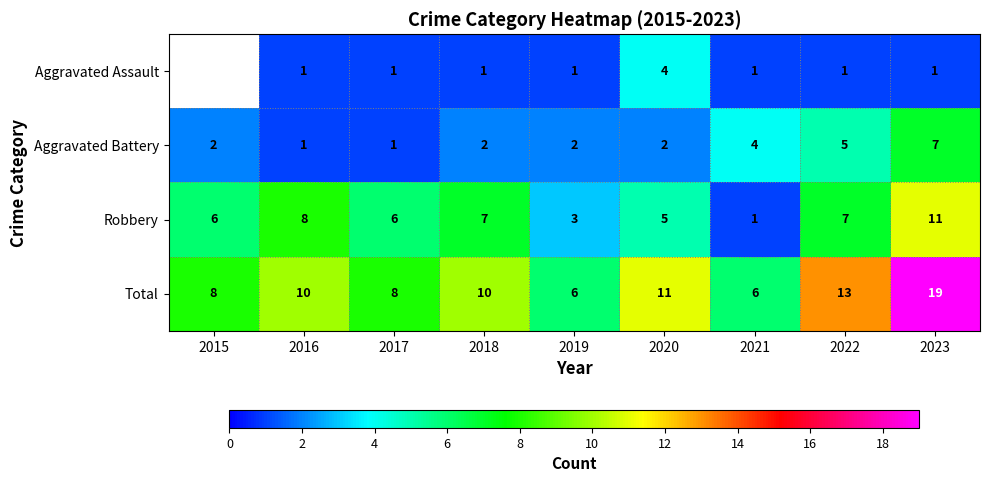

At 2019, list the series in order from largest to smallest.

Total, Robbery, Aggravated Battery, Aggravated Assault